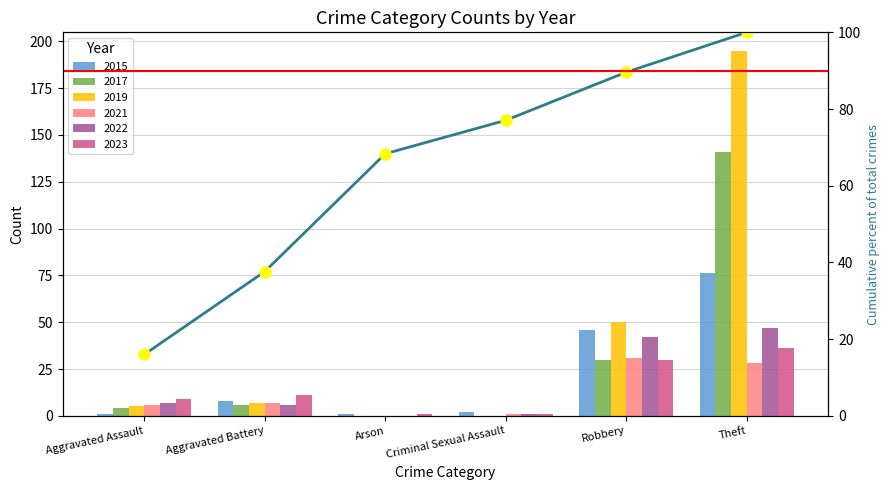

What is the ratio of the value at Robbery to the value at Arson?

1.3